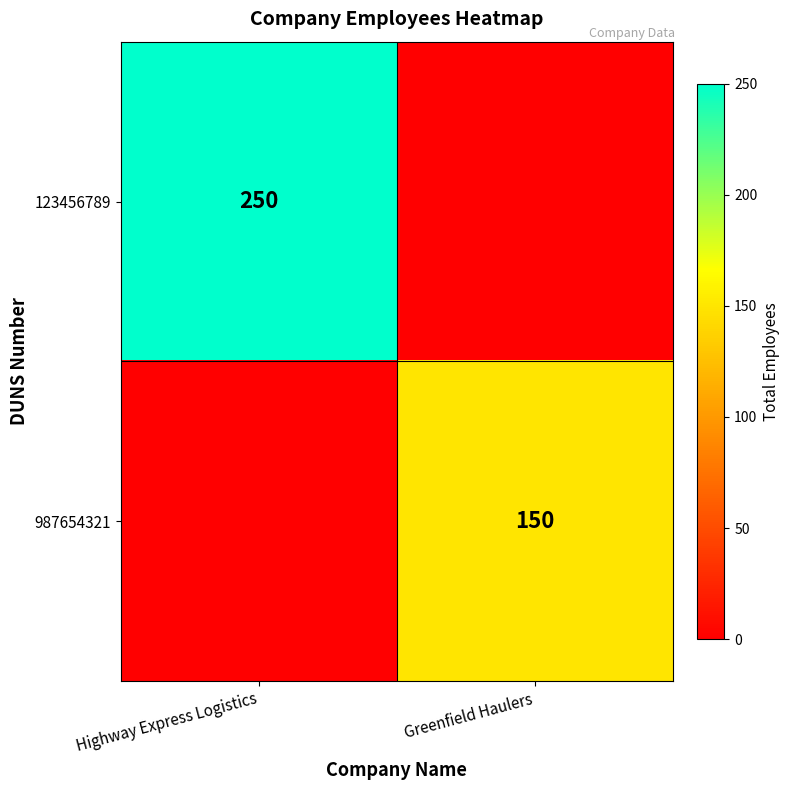

The 123456789 series shows 395 at Highway Express Logistics. True or false?

False